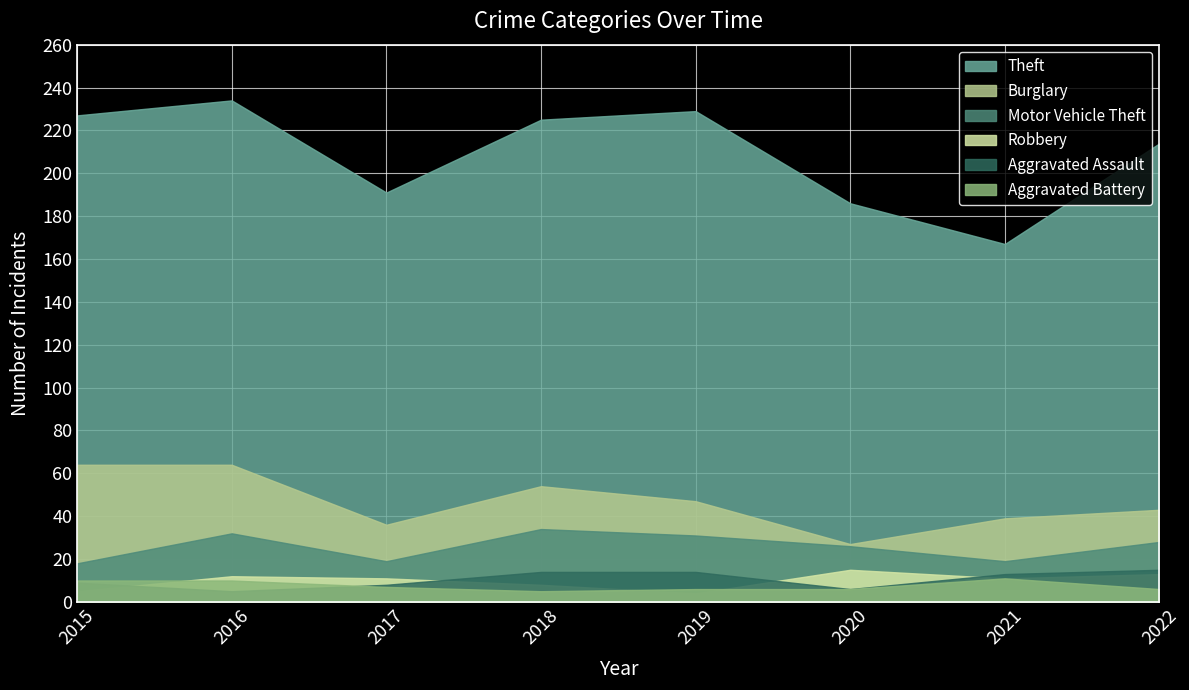

How many data points in Motor Vehicle Theft are less than 28?

4